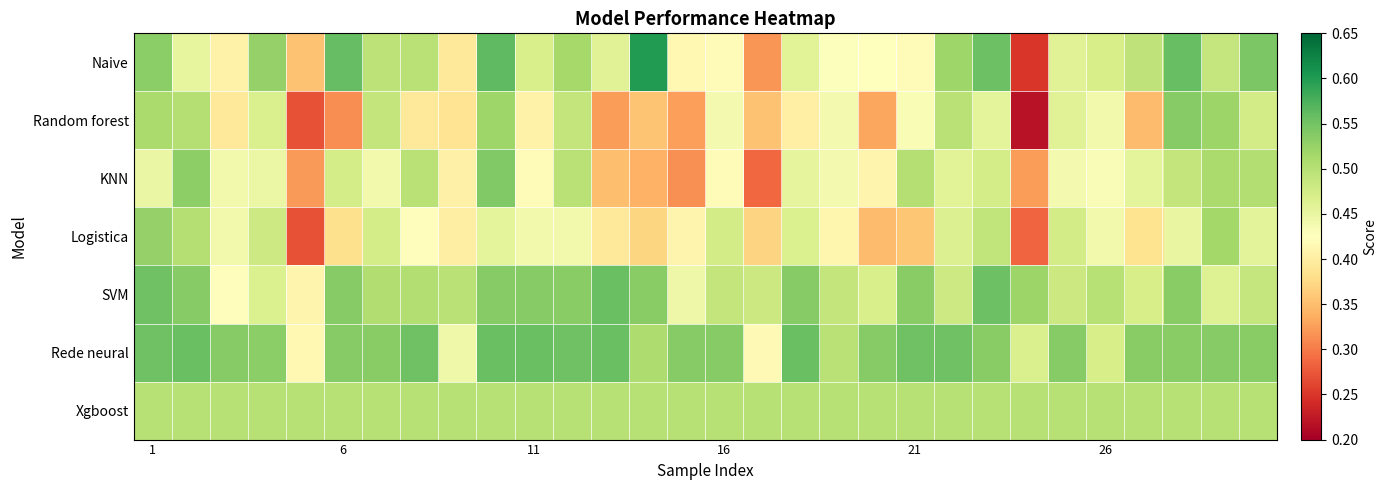

Count the number of data series in this chart.

7